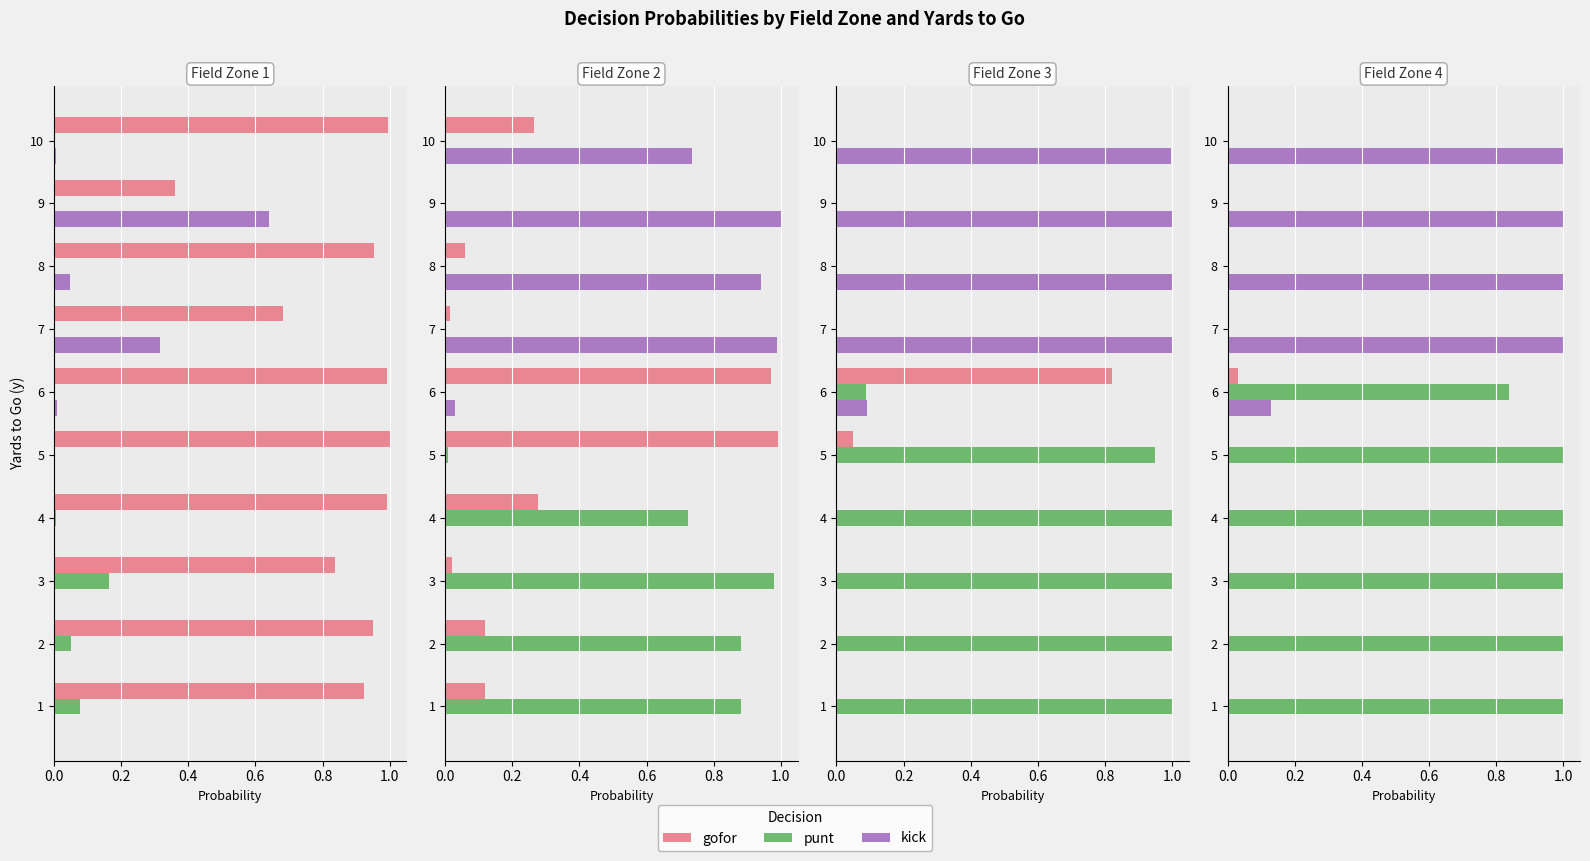

Rank the series by their average value, from highest to lowest.

punt, kick, gofor